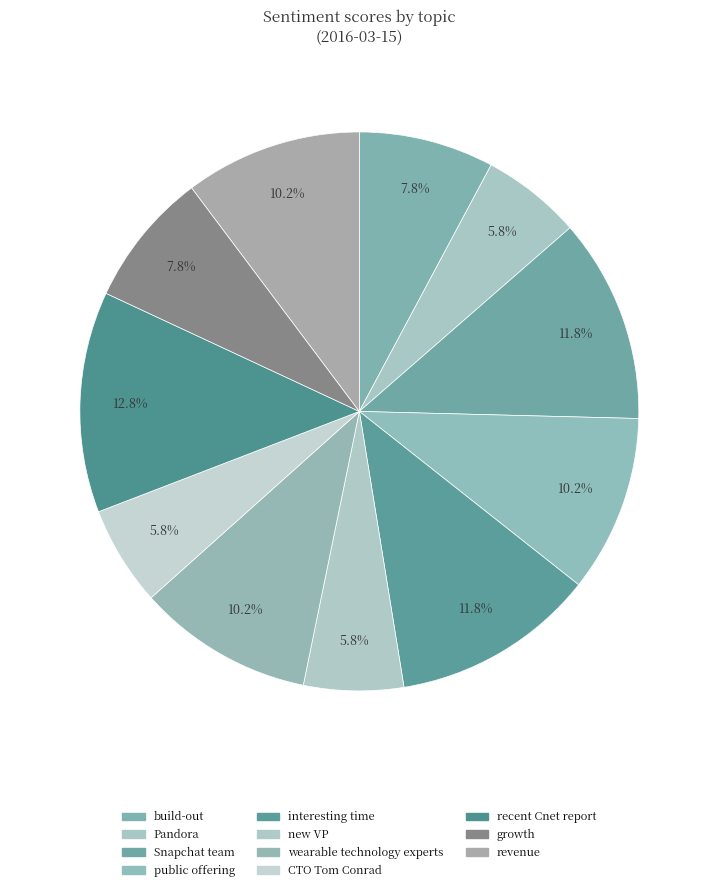

How many slices are in this pie chart?

11